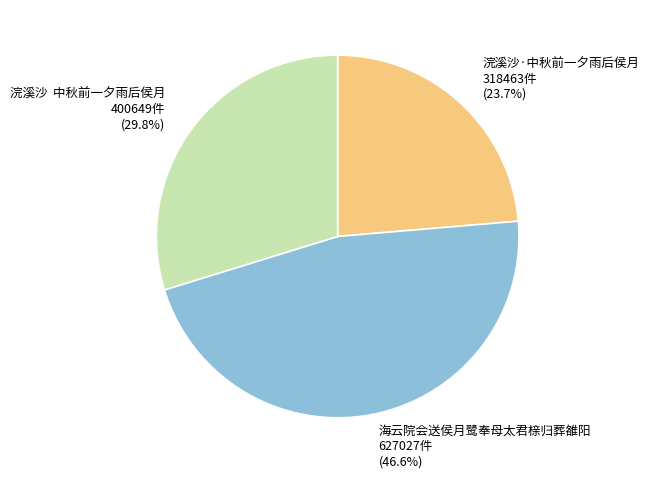

What is the largest slice in the pie chart?

海云院会送侯月鹭奉母太君榇归葬雒阳